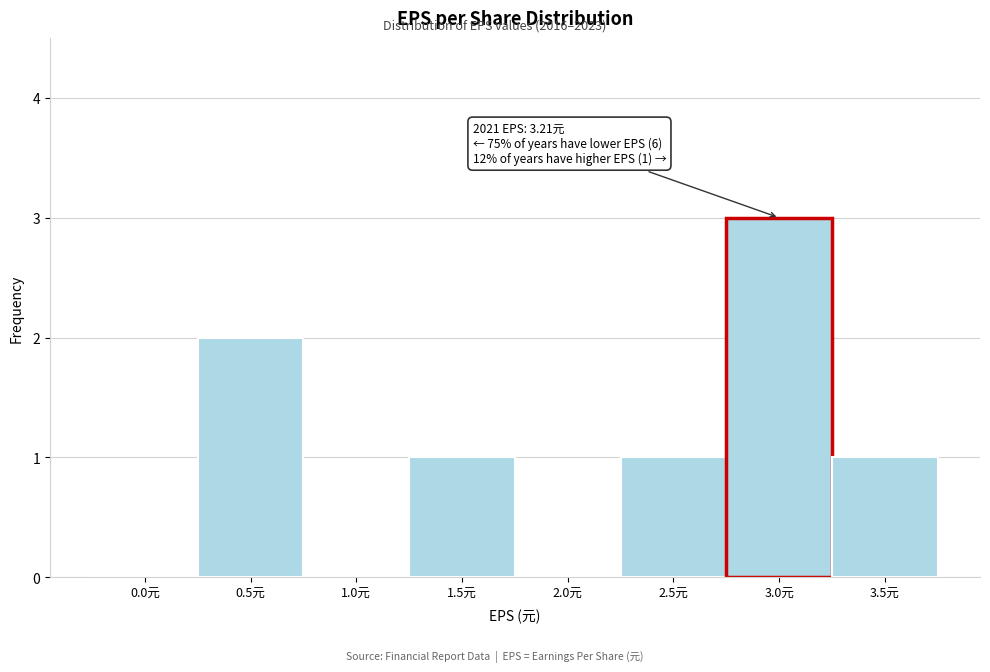

Reading left to right, what are all the values shown in this chart?

0.0元=0	0.5元=2	1.0元=0	1.5元=1	2.0元=0	2.5元=1	3.0元=3	3.5元=1